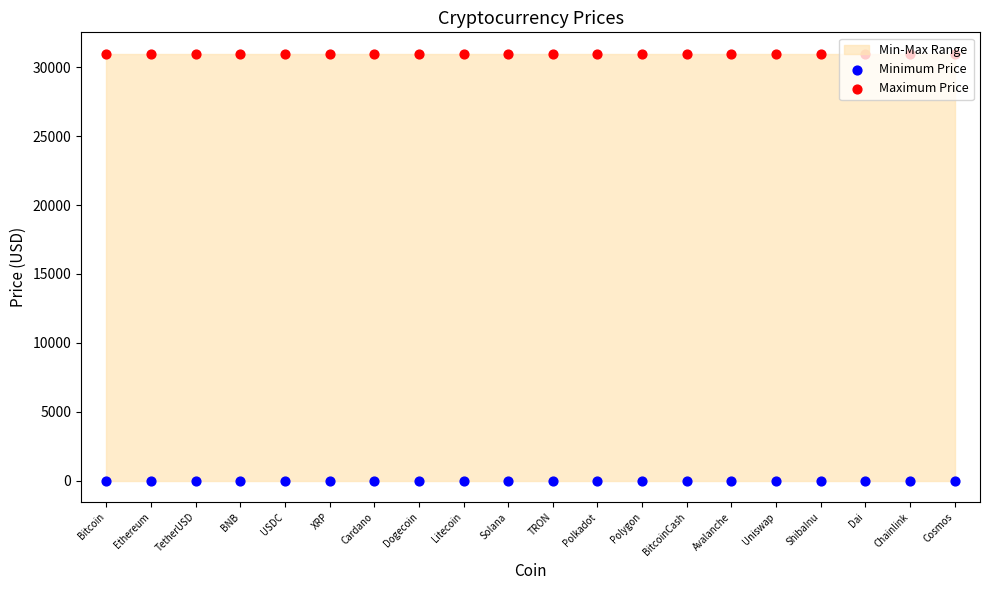

Which series contains the highest Y value?

Maximum Price